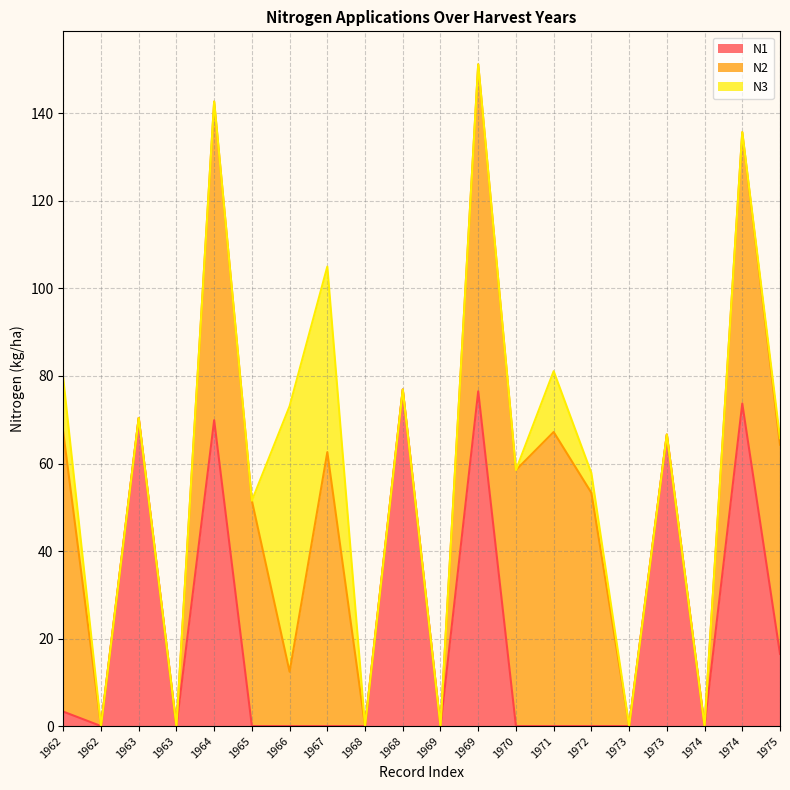

What is the average value of the N1 series?

22.7